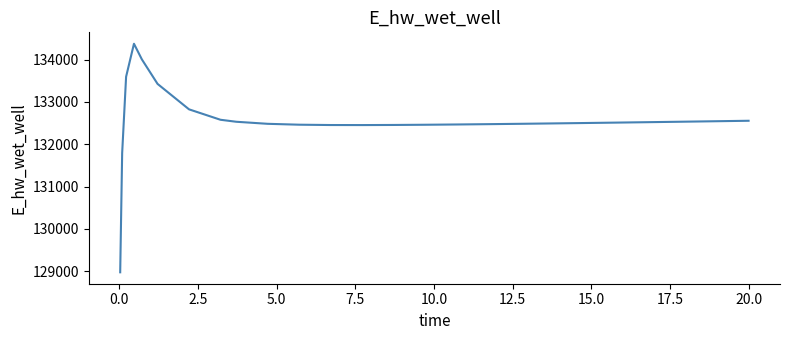

What is the difference between the maximum and minimum values?

5397.7